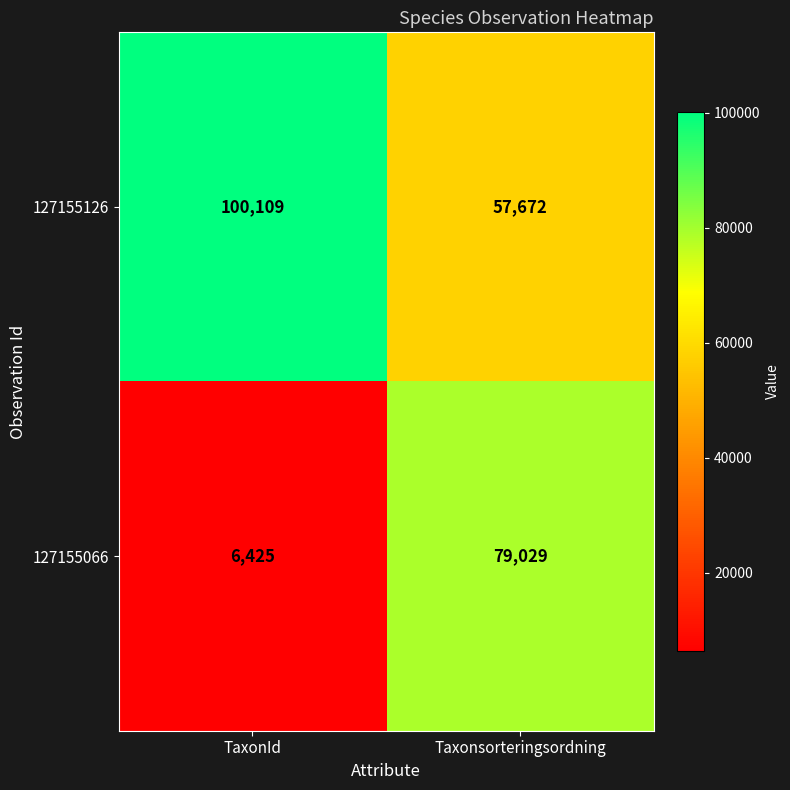

Rank the series by their average value, from highest to lowest.

127155126, 127155066